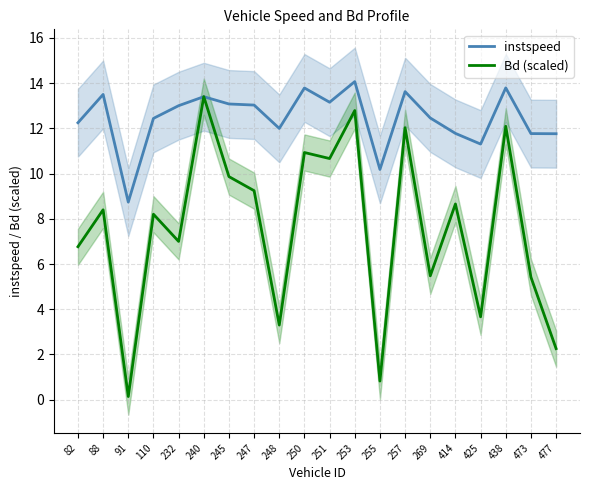

At which category is the sum across all series the highest?

253